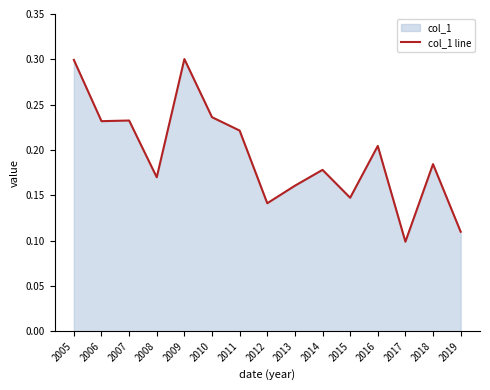

List the labels in order of value, largest first.

2009, 2005, 2010, 2007, 2006, 2011, 2016, 2018, 2014, 2008, 2013, 2015, 2012, 2019, 2017